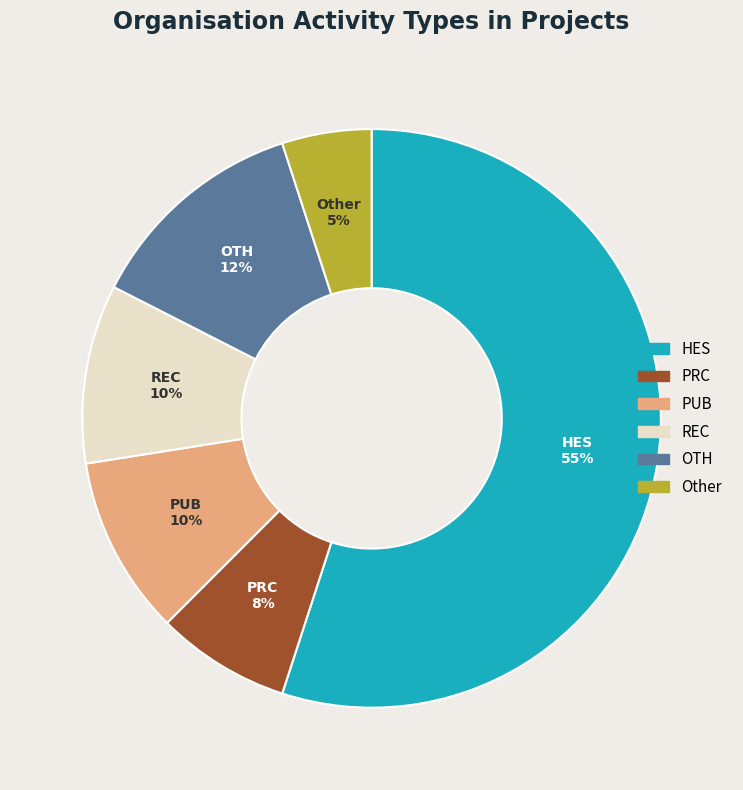

To the nearest percent, what is the combined percentage of PRC and PUB?

17%